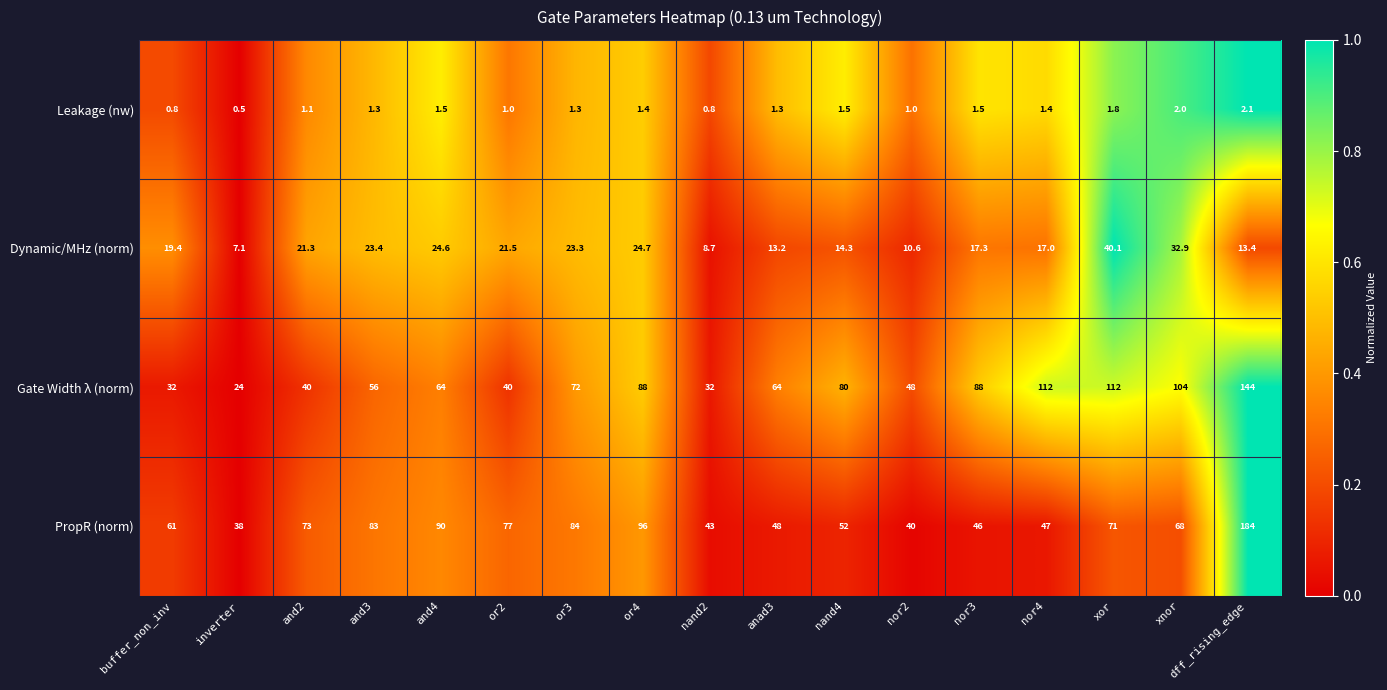

List the series in order of their peak value, highest first.

PropR (norm), Gate Width λ (norm), Dynamic/MHz (norm), Leakage (nw)